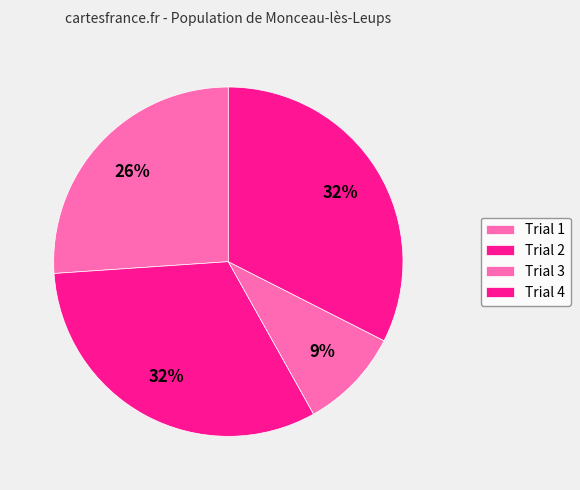

The Trial 2 slice represents 26% of the pie. True or false?

False